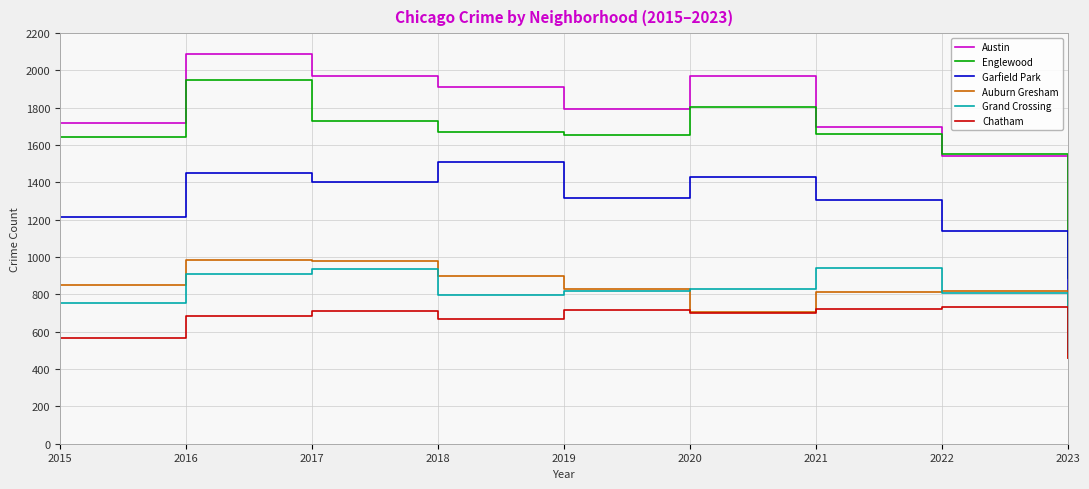

What is the sum of all Austin values?

15691